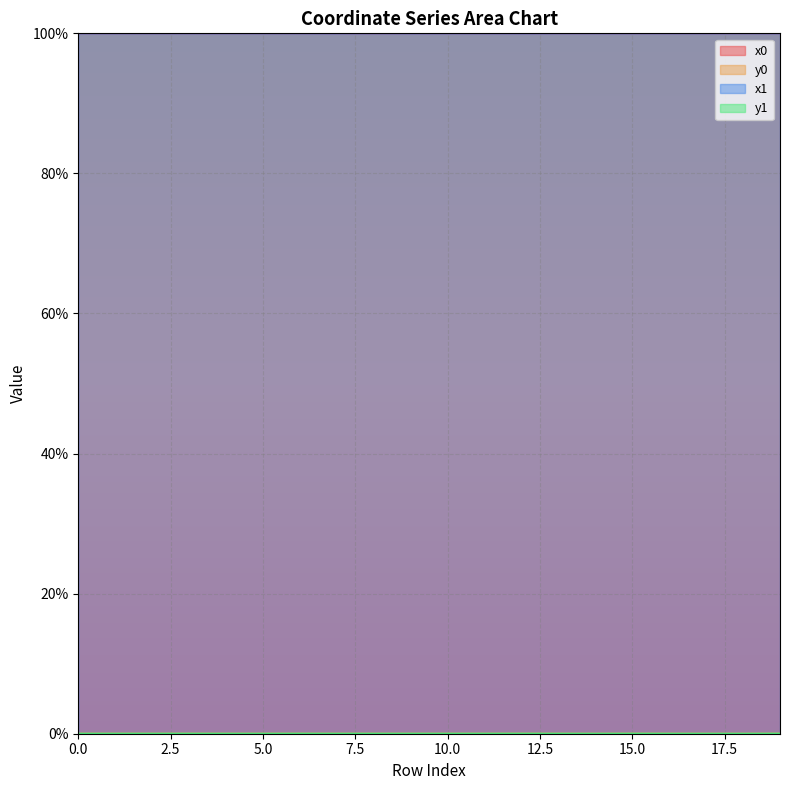

Where is y0 nearest to the value 0?

14